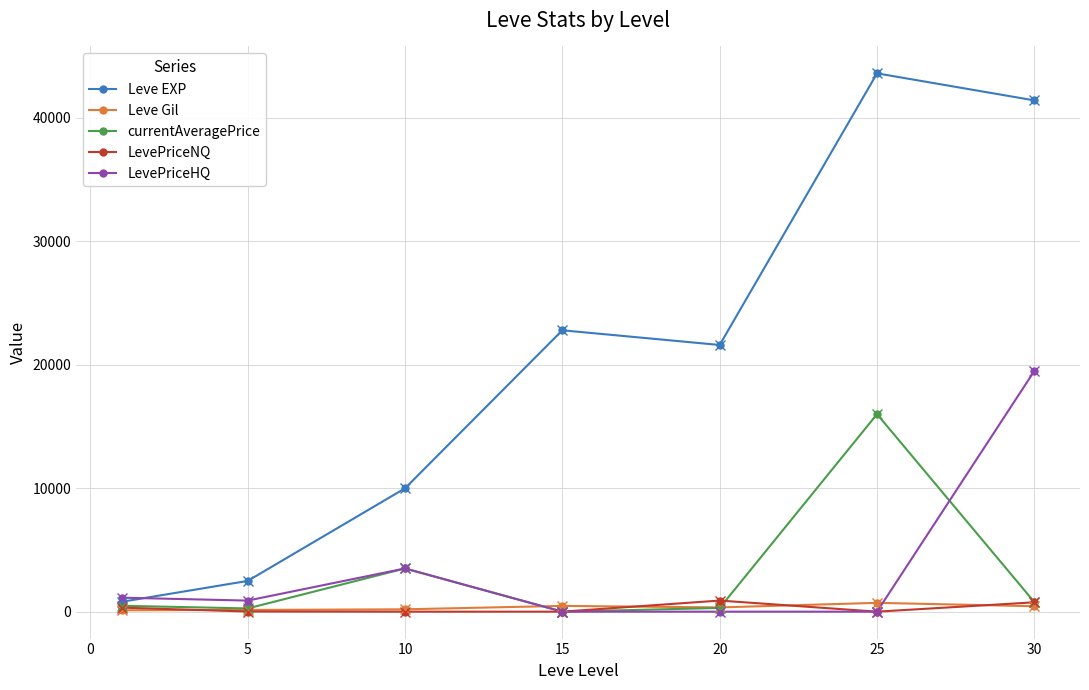

What is the maximum value for Leve EXP?

43600.0